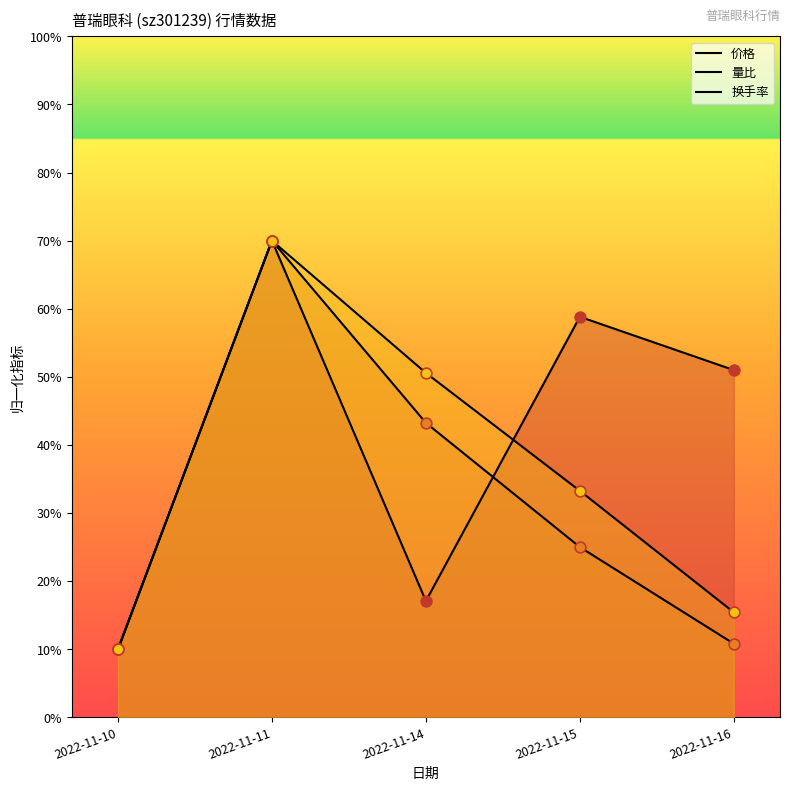

At which category is the sum across all series the highest?

2022-11-11